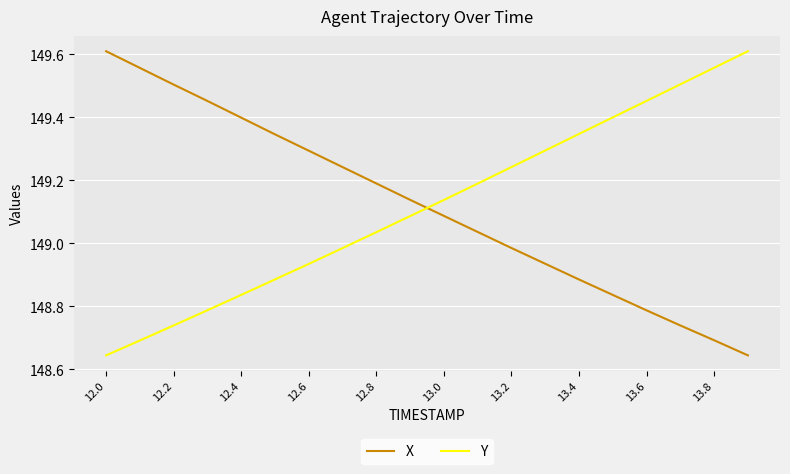

What is the difference between the maximum and minimum values in the Y series?

1.0